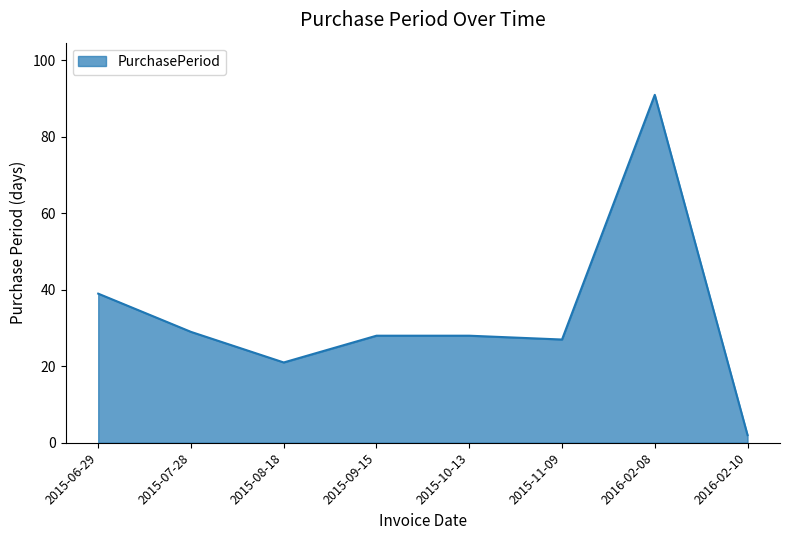

How many interior local valleys (lower than both neighbors) does the data have?

2